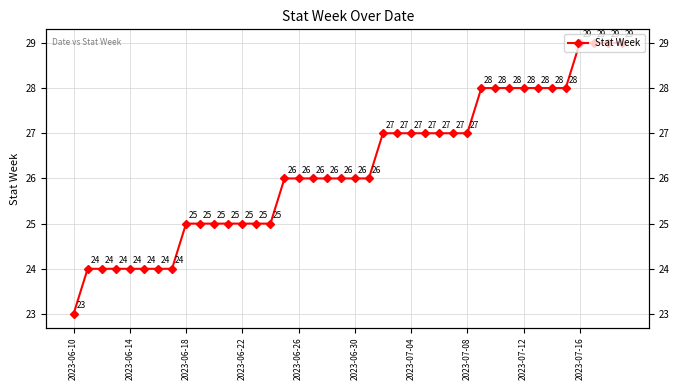

The chart shows a value of 29 at 38. True or false?

True